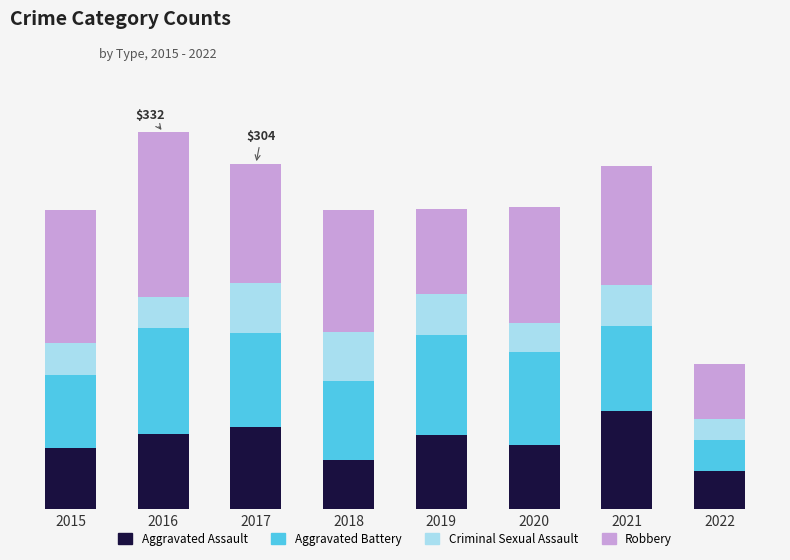

At 2015, list the series in order from smallest to largest.

Criminal Sexual Assault, Aggravated Assault, Aggravated Battery, Robbery